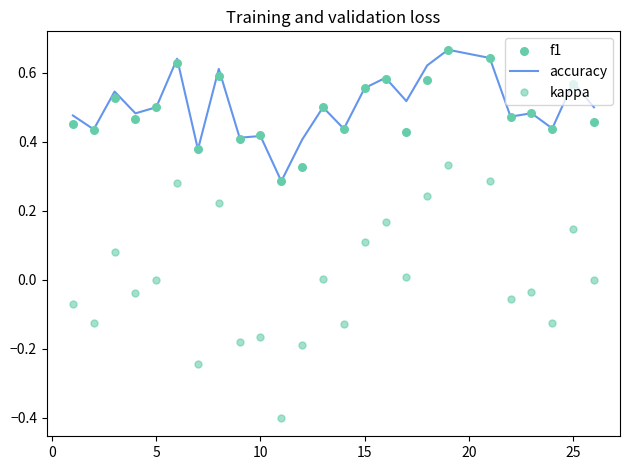

Is it true that accuracy equals 0.4 at 15?

False